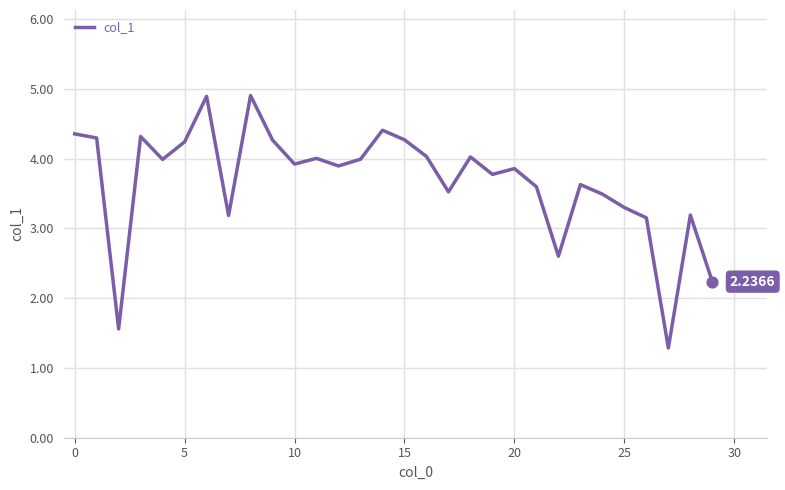

What is the difference between the maximum and minimum values?

3.6